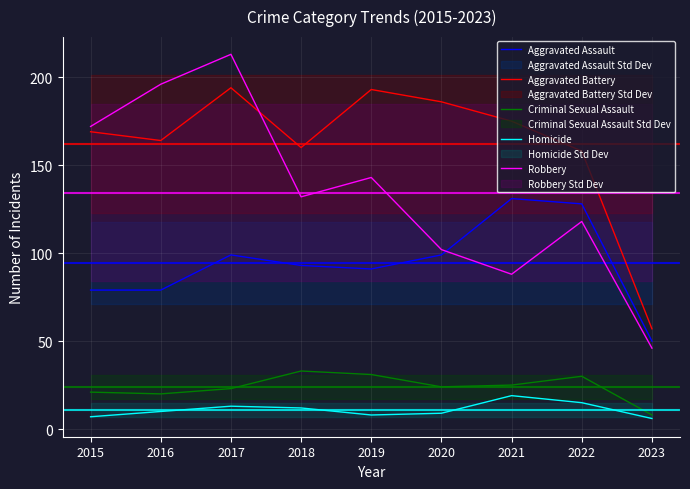

Is the value of Aggravated Battery at 2021 greater than the value of Homicide at 2015?

Yes